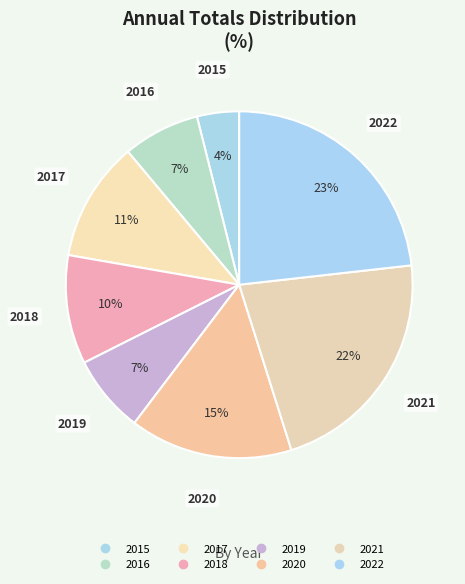

The 2021 slice represents 29% of the pie. True or false?

False